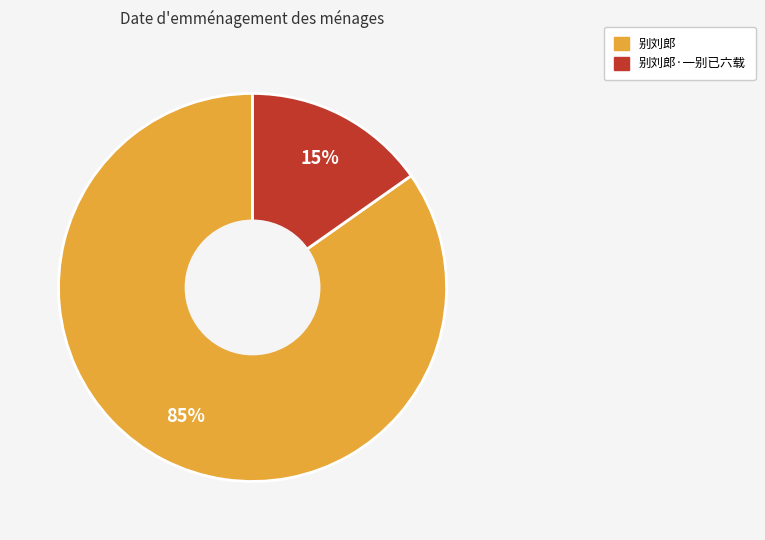

What is the largest slice in the pie chart?

别刘郎